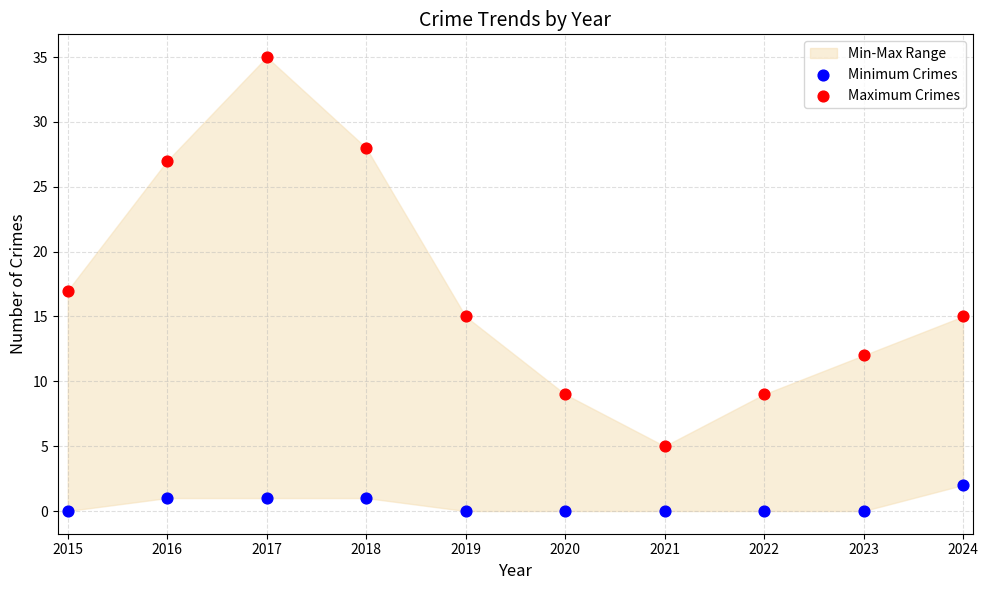

Which series contains the highest Y value?

Maximum Crimes